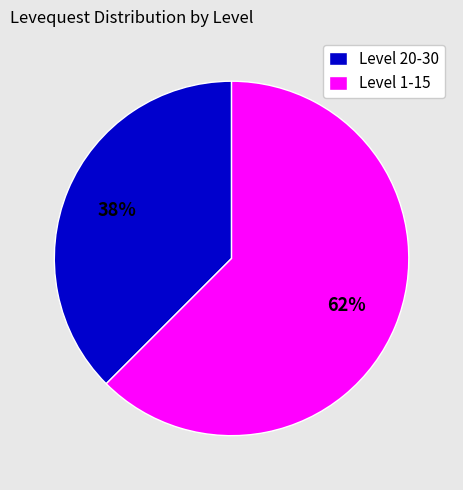

Does any single category account for the majority?

Yes